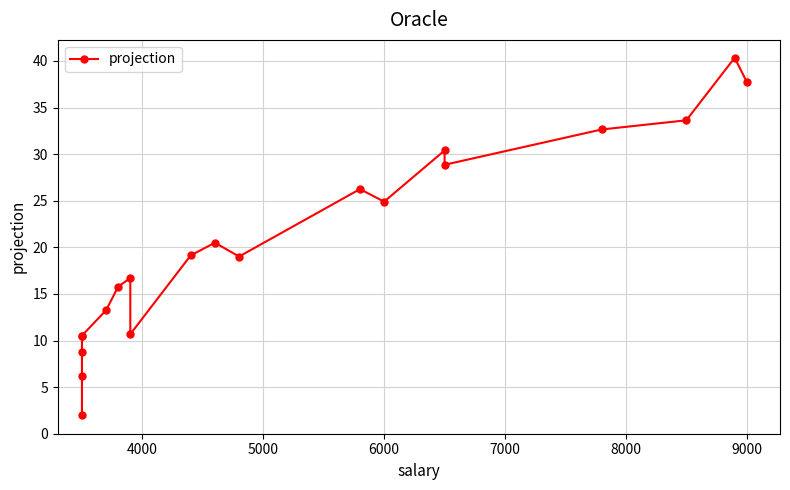

What is the ratio of the value at 4000 to the value at 9000?

0.4